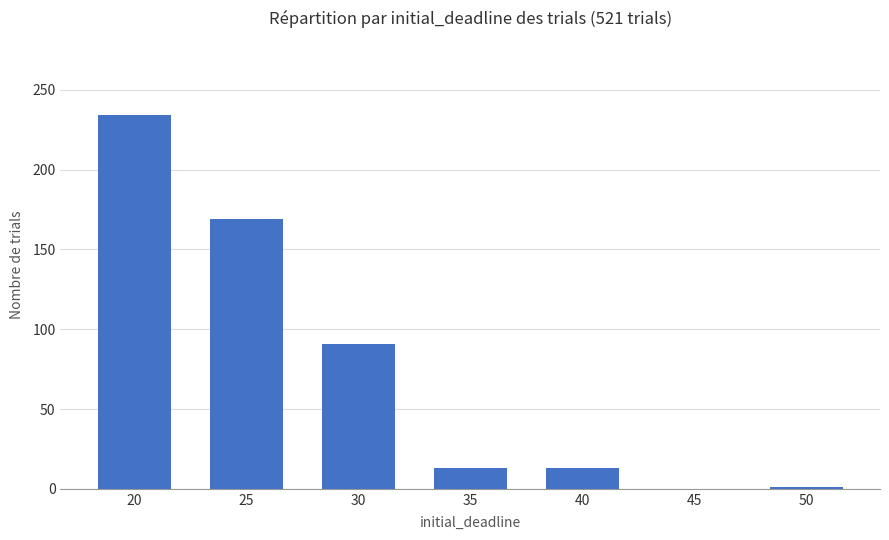

Is it true that the value at 45 is 0?

True